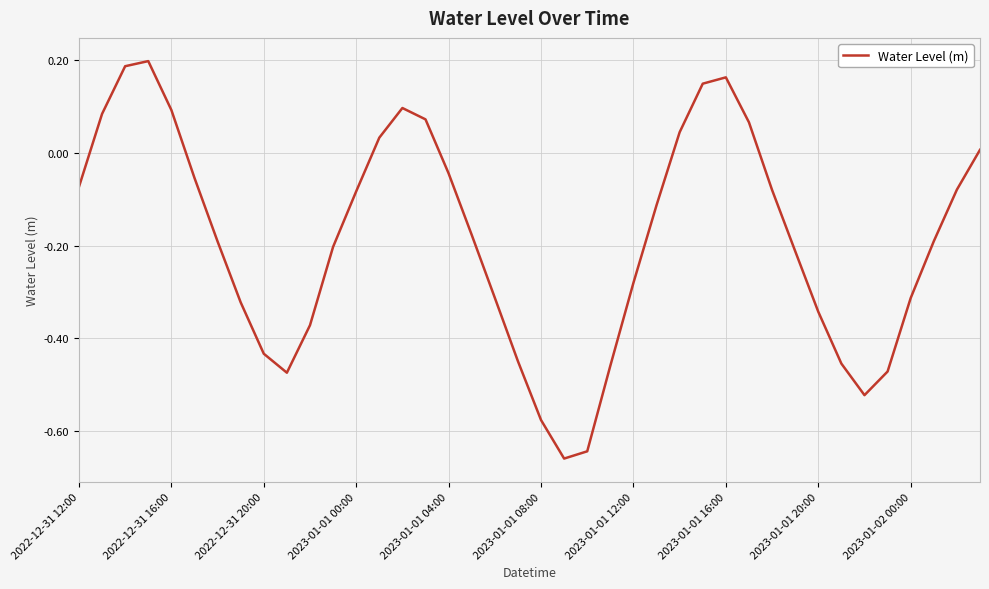

How many series are shown in this chart?

1